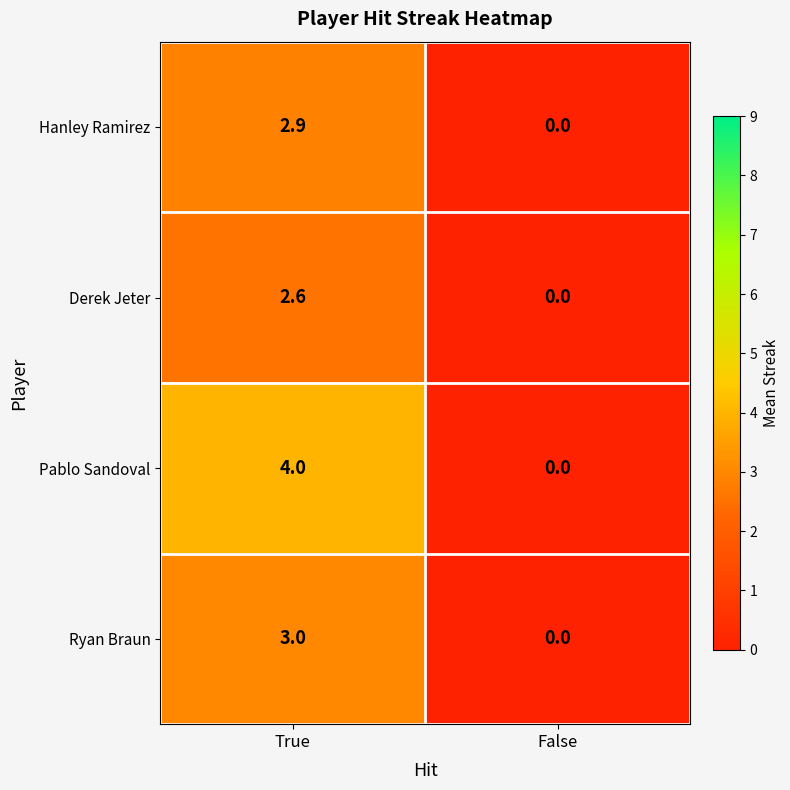

Where does the Derek Jeter series first go above 2?

True